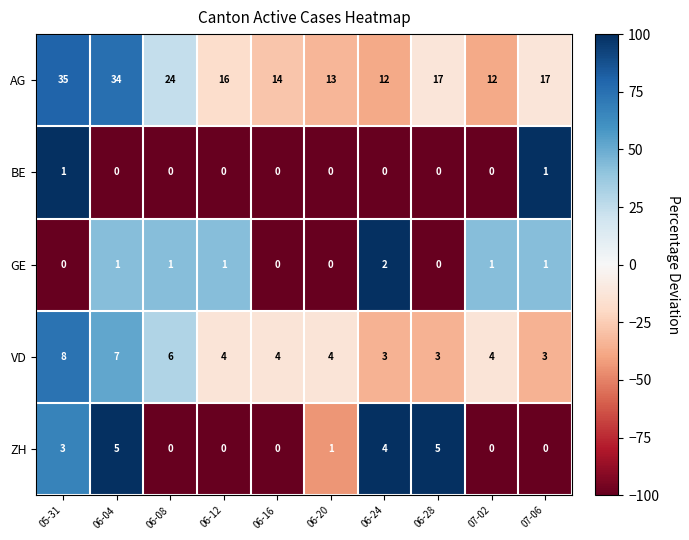

Which category has the highest value across all series?

05-31